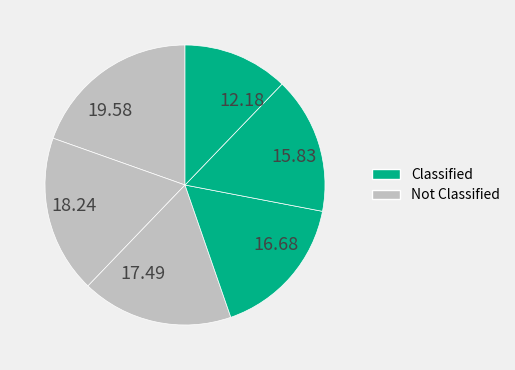

How many slices are in this pie chart?

6